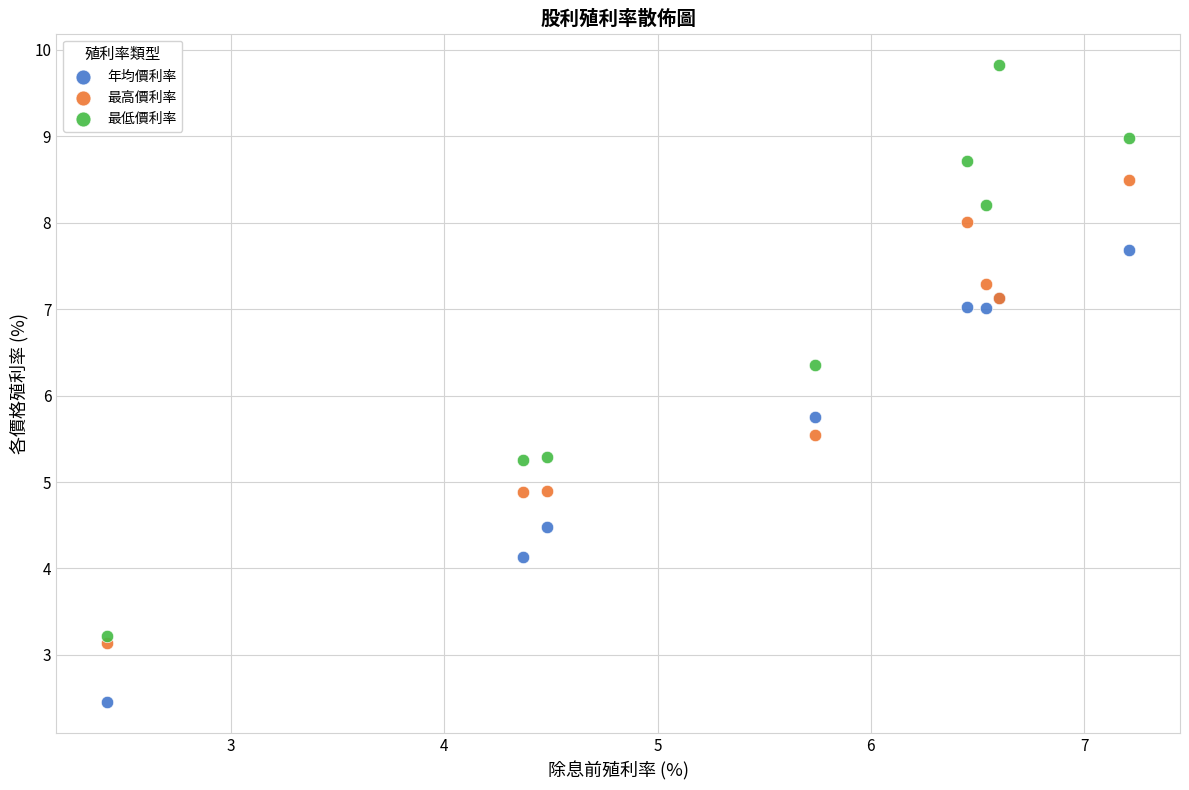

Which series reaches the maximum Y coordinate?

最低價利率